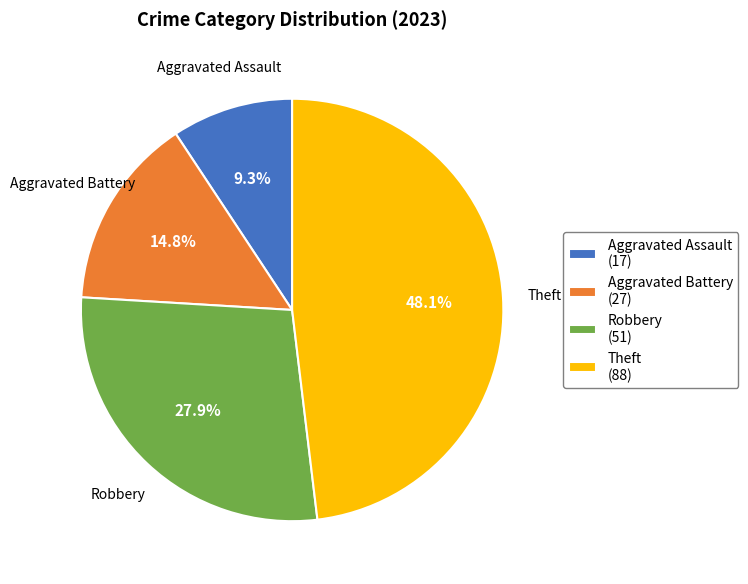

To the nearest percent, what is the difference between the largest and smallest slice percentages?

39%